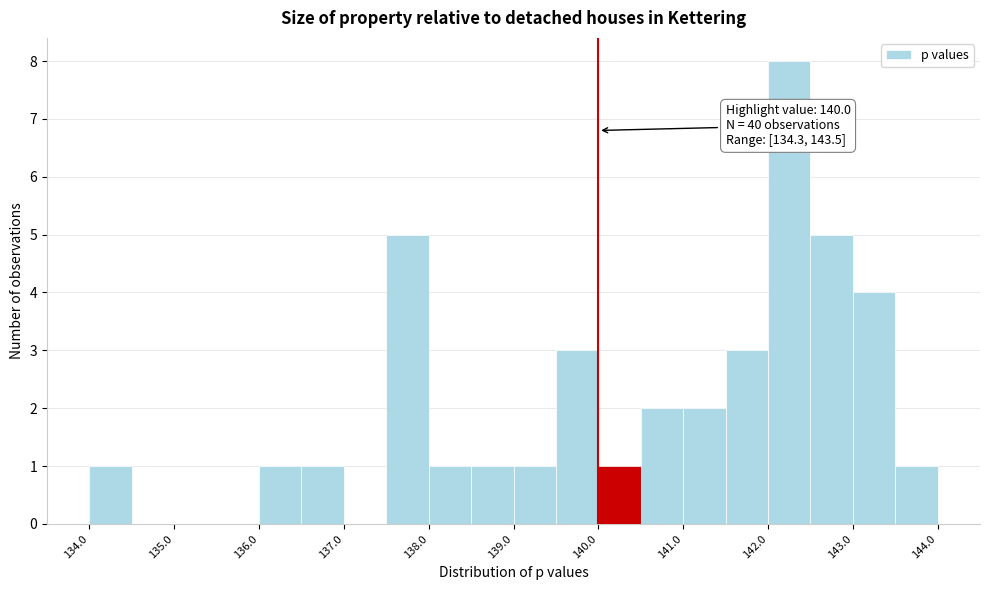

Which range on the x-axis has the tallest bar?

142.0 to 142.5